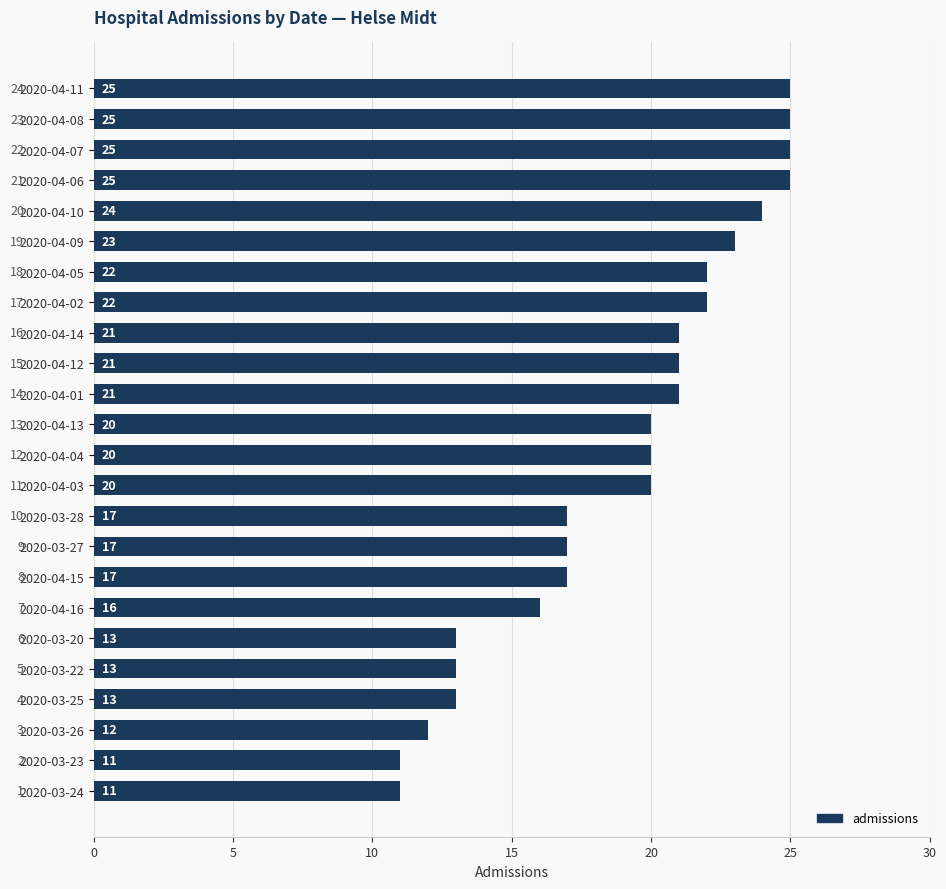

Reading bottom to top, extract all data points from this chart.

11	11	12	13	13	13	16	17	17	17	20	20	20	21	21	21	22	22	23	24	25	25	25	25